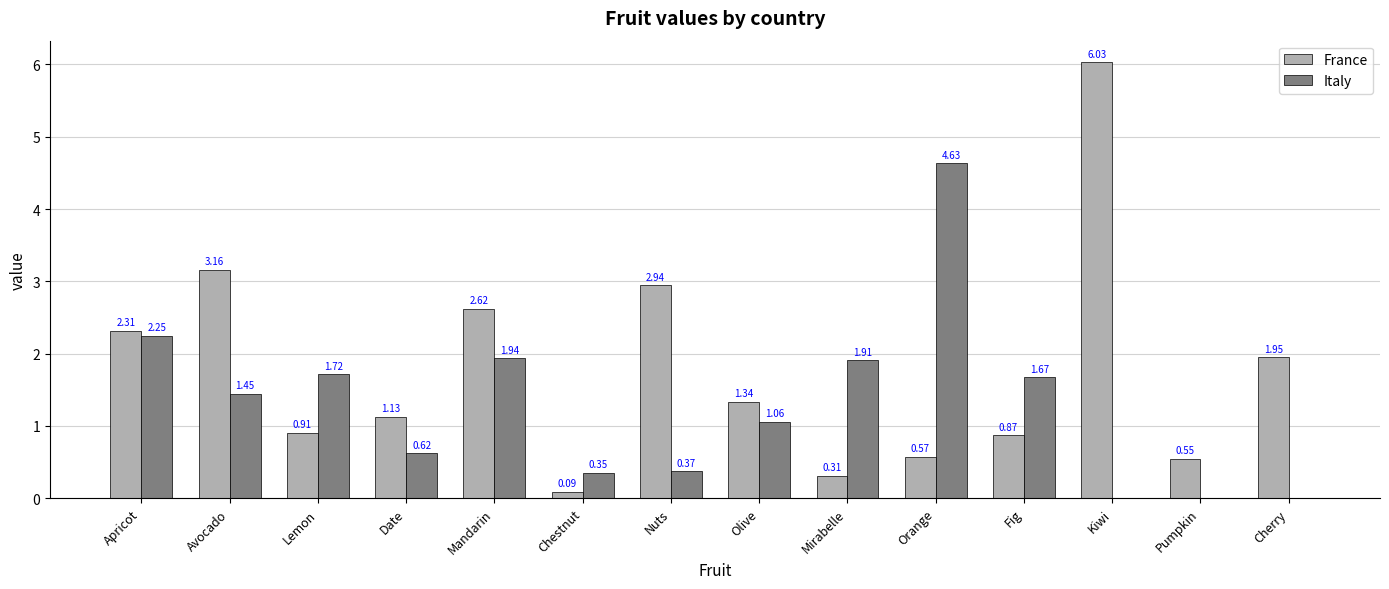

Is the value of Italy at Lemon greater than the value of France at Chestnut?

Yes